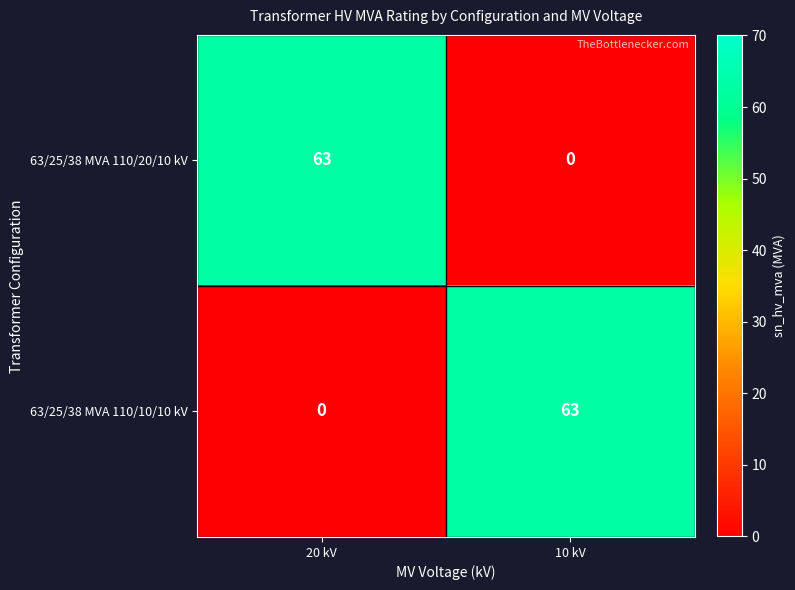

At 10 kV, list the series in order from largest to smallest.

63/25/38 MVA 110/10/10 kV, 63/25/38 MVA 110/20/10 kV